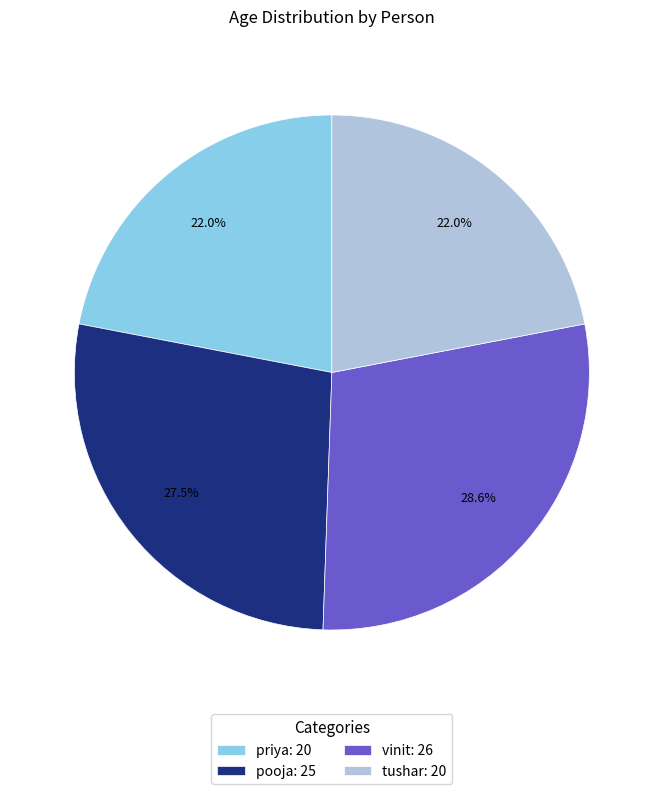

True or false: tushar accounts for 22% of the total.

True